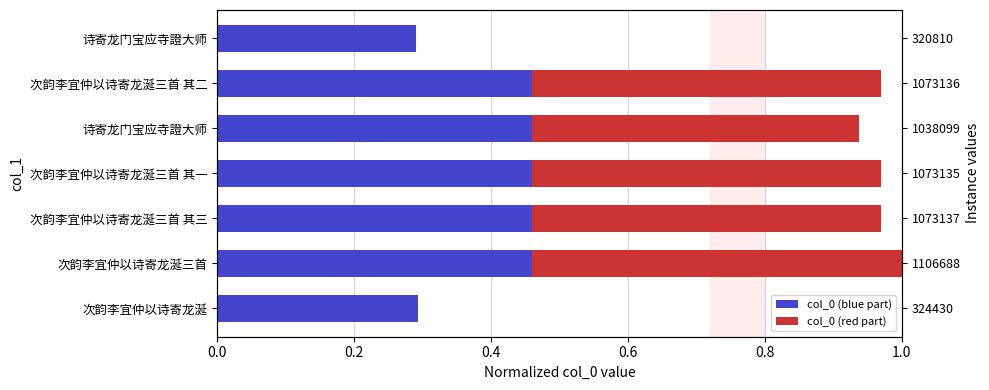

How many series are shown in this chart?

2